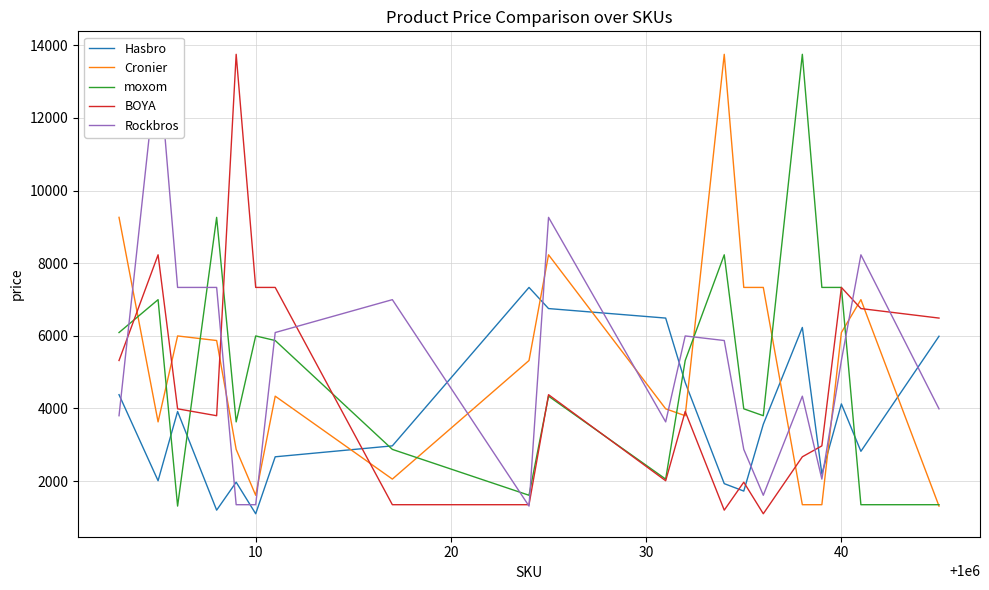

How many times do Cronier and Hasbro cross each other?

7